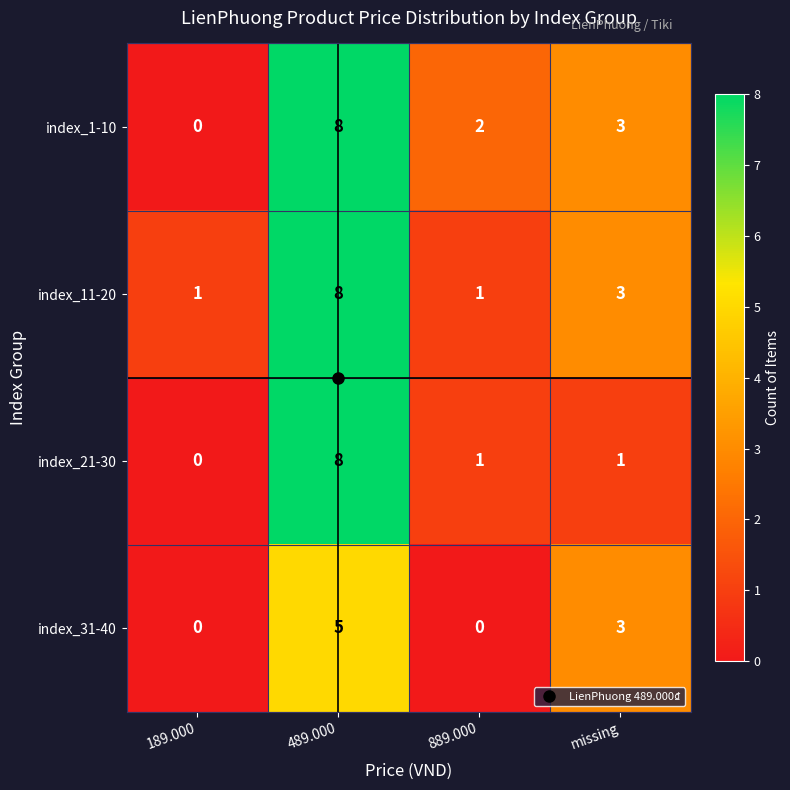

Is it true that index_1-10 equals 4 at missing?

False